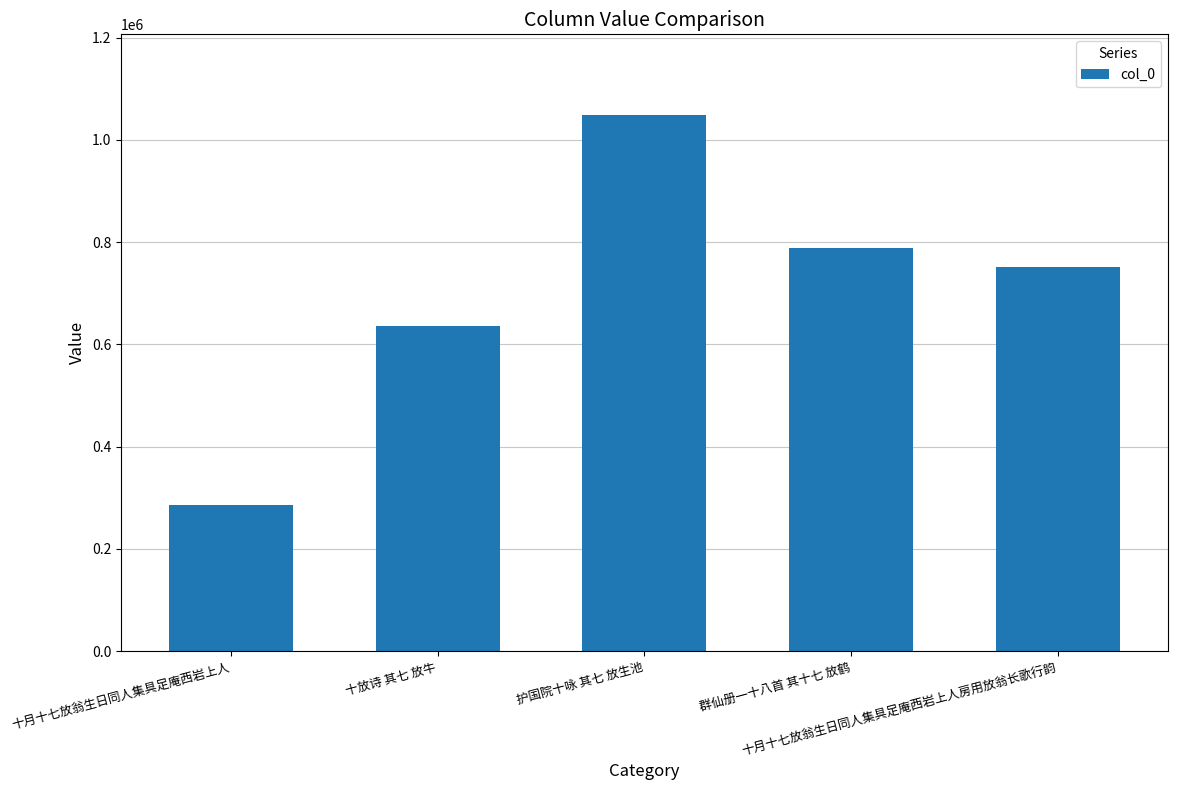

What is the smallest value displayed?

286017